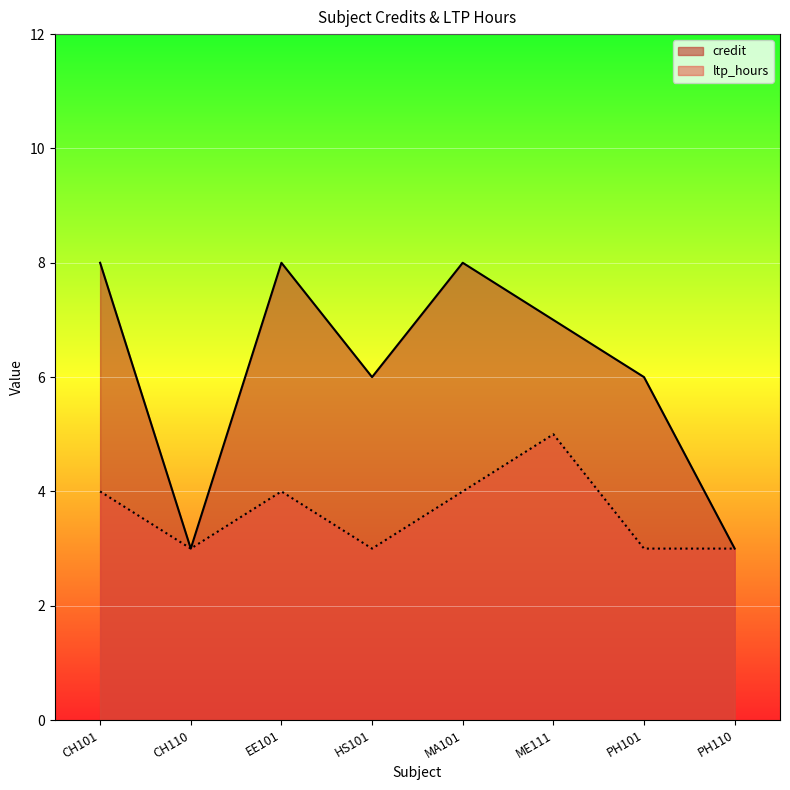

True or false: credit and ltp_hours intersect in this chart.

False